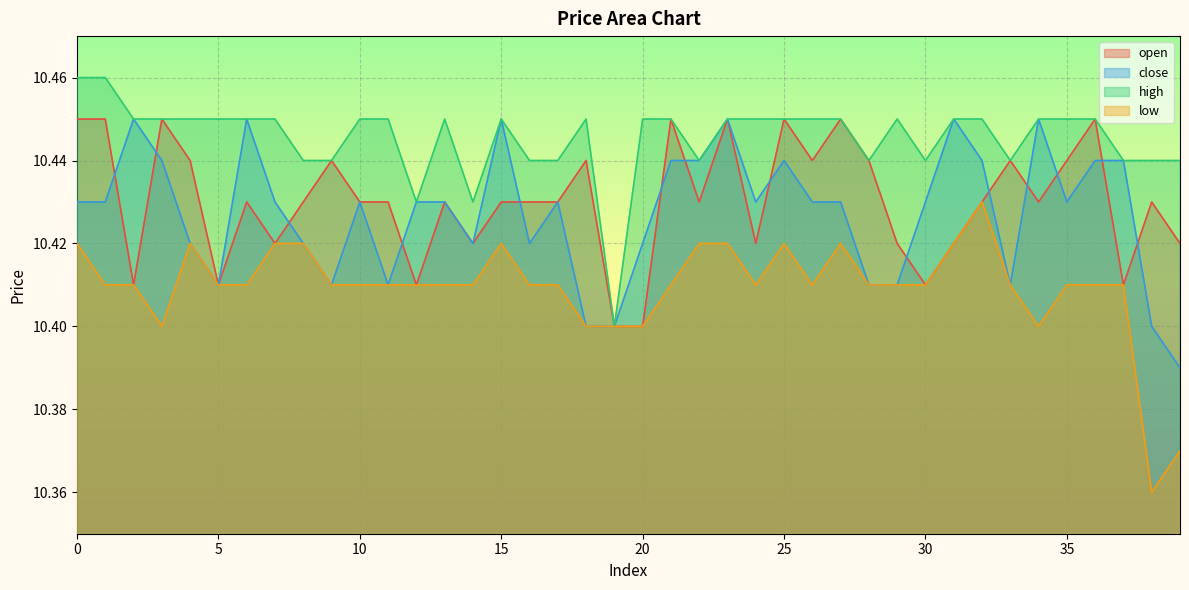

Reading left to right, extract all data points from this chart.

open: 10.4	10.4	10.4	10.4	10.4	10.4	10.4	10.4	10.4	10.4	10.4	10.4	10.4	10.4	10.4	10.4	10.4	10.4	10.4	10.4	10.4	10.4	10.4	10.4	10.4	10.4	10.4	10.4	10.4	10.4	10.4	10.4	10.4	10.4	10.4	10.4	10.4	10.4	10.4	10.4
close: 10.4	10.4	10.4	10.4	10.4	10.4	10.4	10.4	10.4	10.4	10.4	10.4	10.4	10.4	10.4	10.4	10.4	10.4	10.4	10.4	10.4	10.4	10.4	10.4	10.4	10.4	10.4	10.4	10.4	10.4	10.4	10.4	10.4	10.4	10.4	10.4	10.4	10.4	10.4	10.4
high: 10.5	10.5	10.4	10.4	10.4	10.4	10.4	10.4	10.4	10.4	10.4	10.4	10.4	10.4	10.4	10.4	10.4	10.4	10.4	10.4	10.4	10.4	10.4	10.4	10.4	10.4	10.4	10.4	10.4	10.4	10.4	10.4	10.4	10.4	10.4	10.4	10.4	10.4	10.4	10.4
low: 10.4	10.4	10.4	10.4	10.4	10.4	10.4	10.4	10.4	10.4	10.4	10.4	10.4	10.4	10.4	10.4	10.4	10.4	10.4	10.4	10.4	10.4	10.4	10.4	10.4	10.4	10.4	10.4	10.4	10.4	10.4	10.4	10.4	10.4	10.4	10.4	10.4	10.4	10.4	10.4